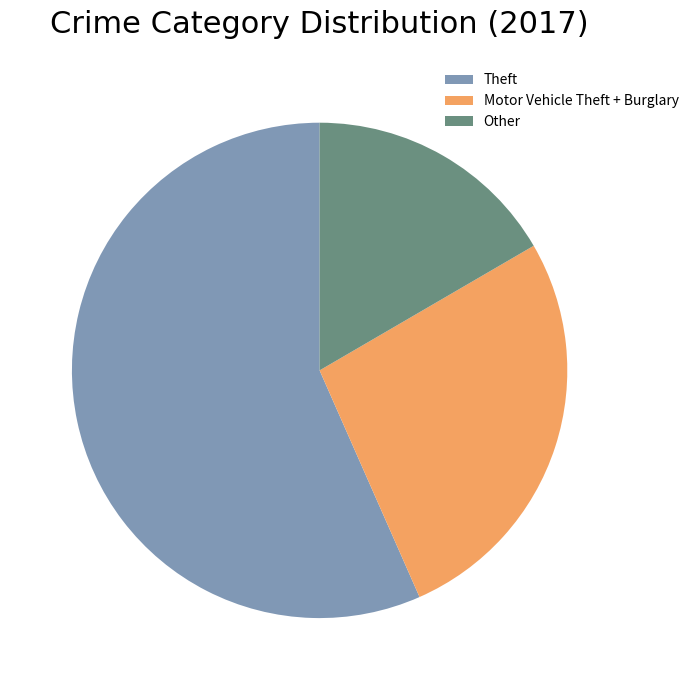

What is the majority slice?

Theft